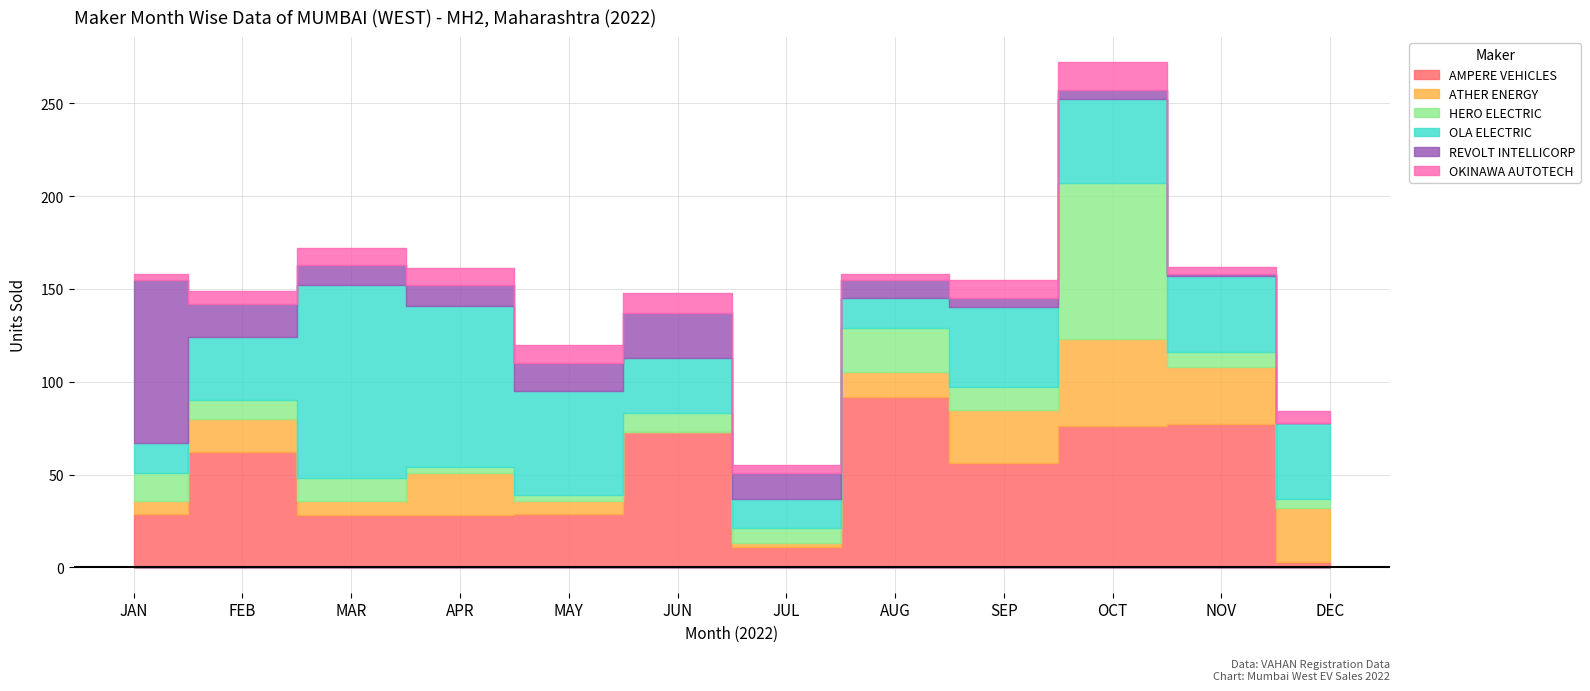

What is the average value of the OLA ELECTRIC series?

44